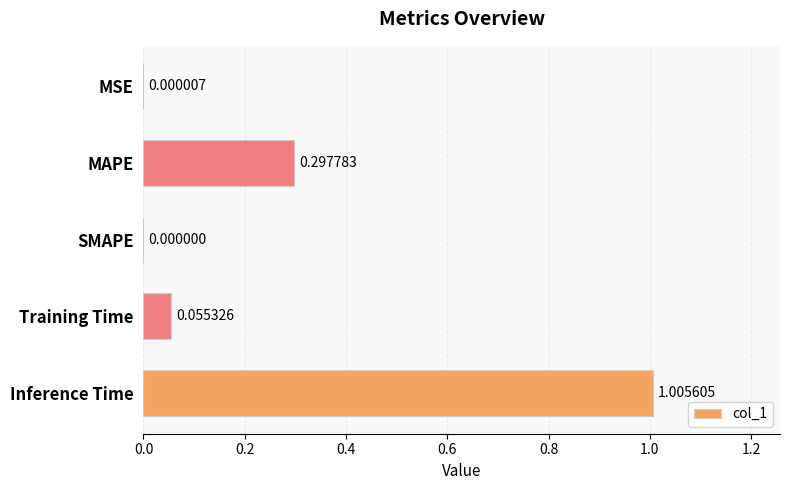

At which label is the value closest to 0?

SMAPE